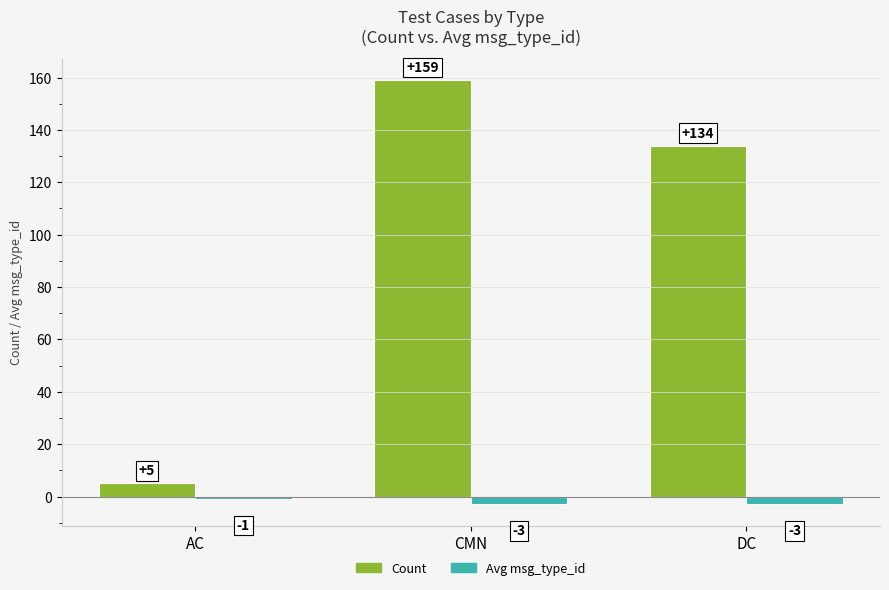

What is the average value of the Avg msg_type_id series?

-2